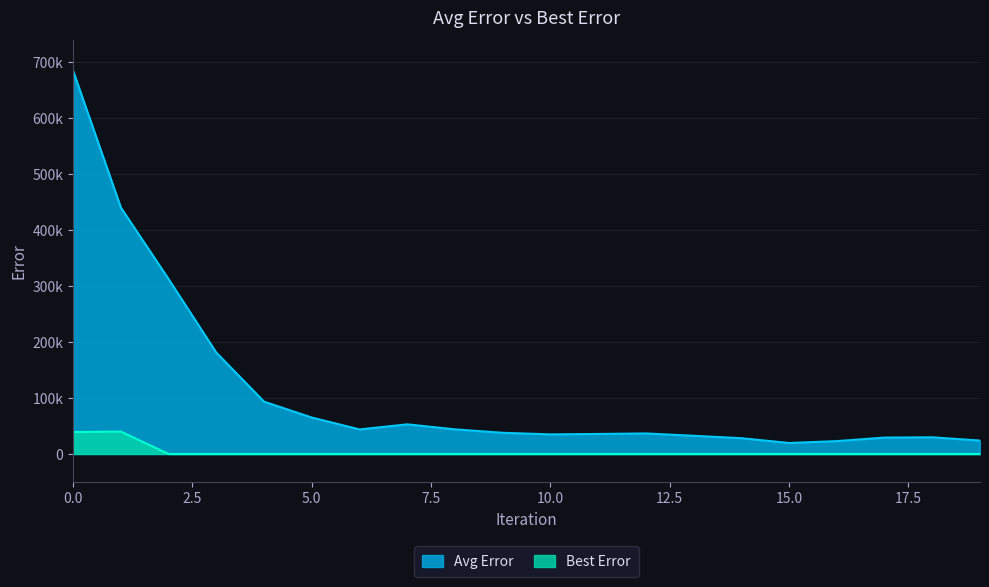

The Best Error series shows -15090.2 at 4. True or false?

False